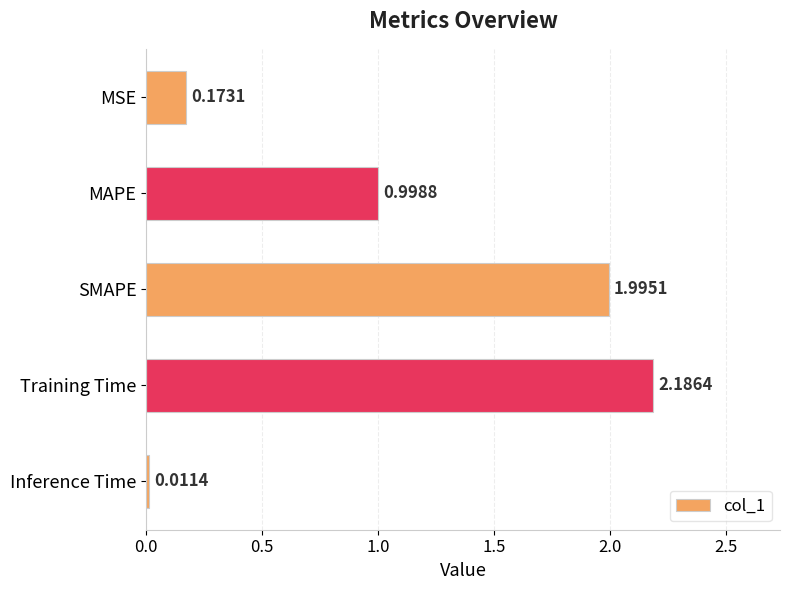

Which category has the highest value across all series?

Training Time